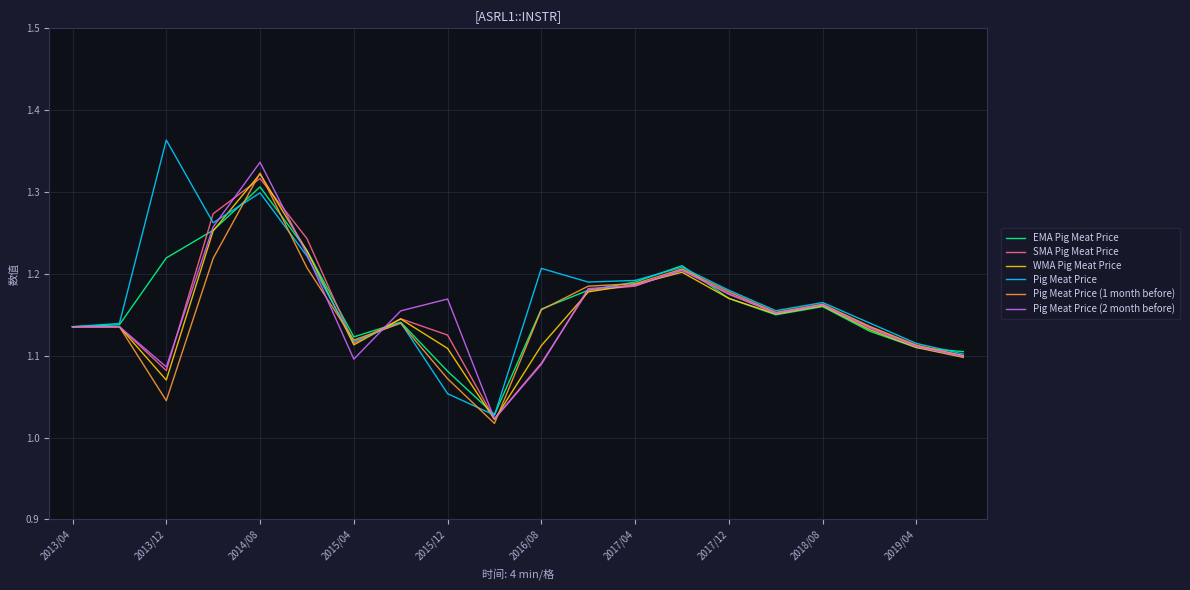

Does the chart display data point markers on the line(s)?

No